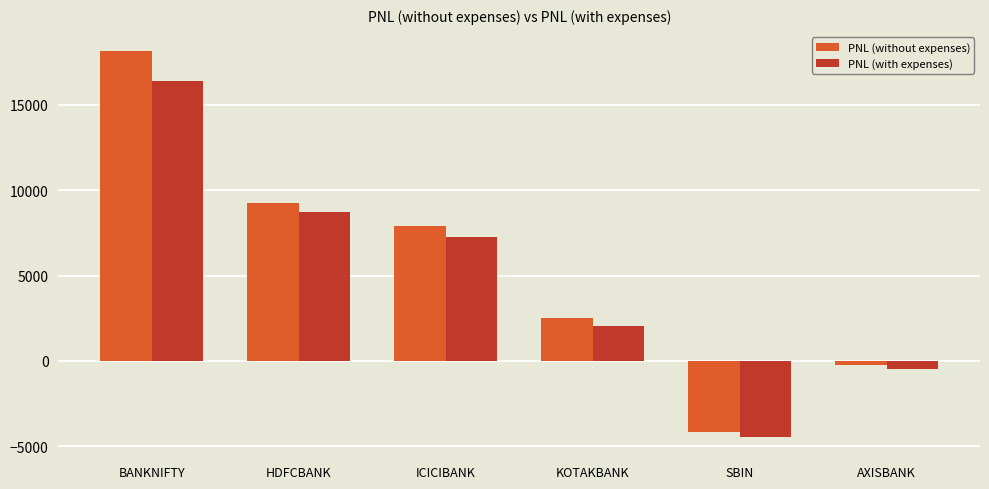

At which label does PNL (without expenses) first exceed 7910?

BANKNIFTY